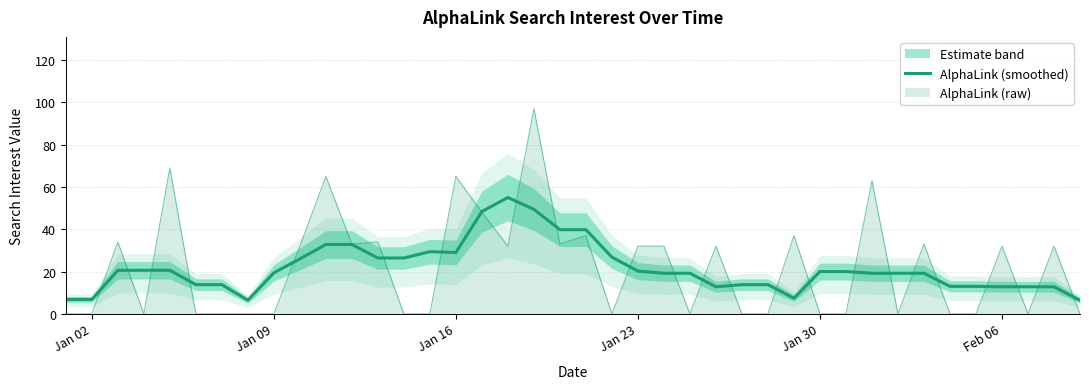

Reading left to right, list all the values displayed in this chart.

6.8	6.8	20.6	20.6	20.6	13.8	13.8	6.4	19.4	26.0	32.8	32.8	26.4	26.4	29.4	29.0	48.4	55.0	49.4	39.8	39.8	26.8	20.2	19.2	19.2	12.8	13.8	13.8	7.4	20.0	20.0	19.2	19.2	19.2	13.0	13.0	12.8	12.8	12.8	6.4